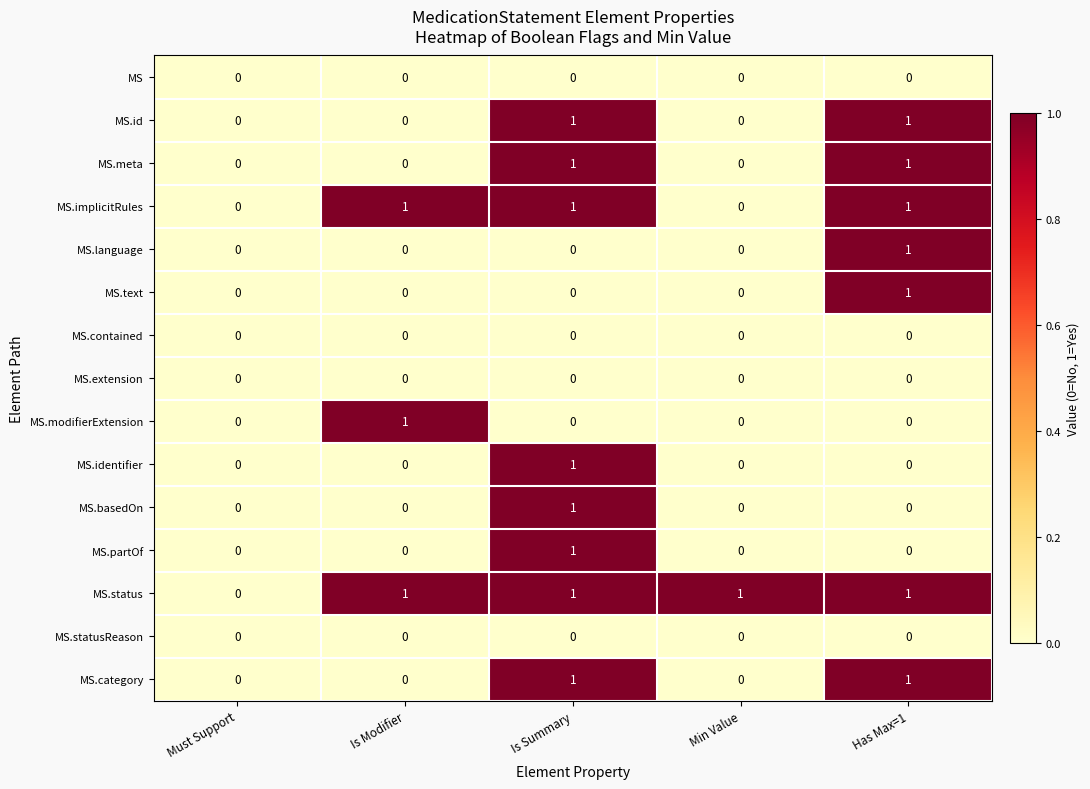

Which series has the largest total across all categories?

MS.status